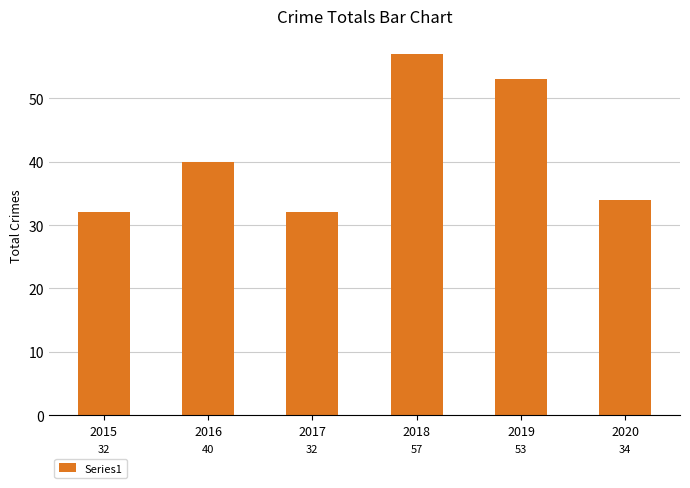

What is the value of the 2nd bar from the left?

40